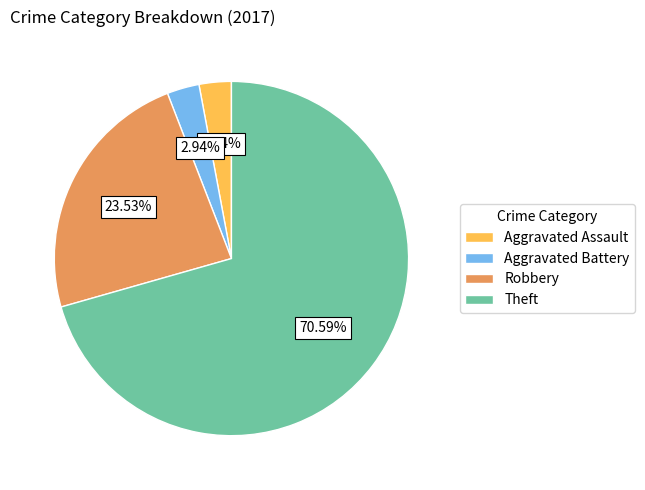

Approximately how many times larger is the value at Robbery compared to Theft?

0.3